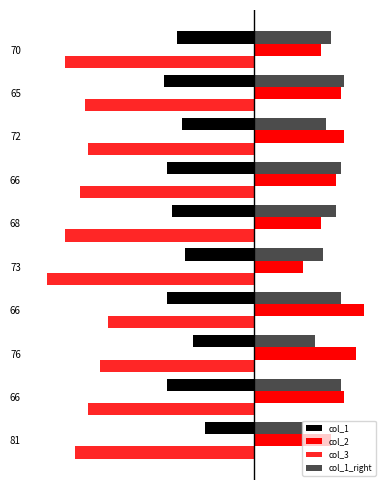

What are all the series names shown in the legend?

col_1, col_2, col_3, col_1_right